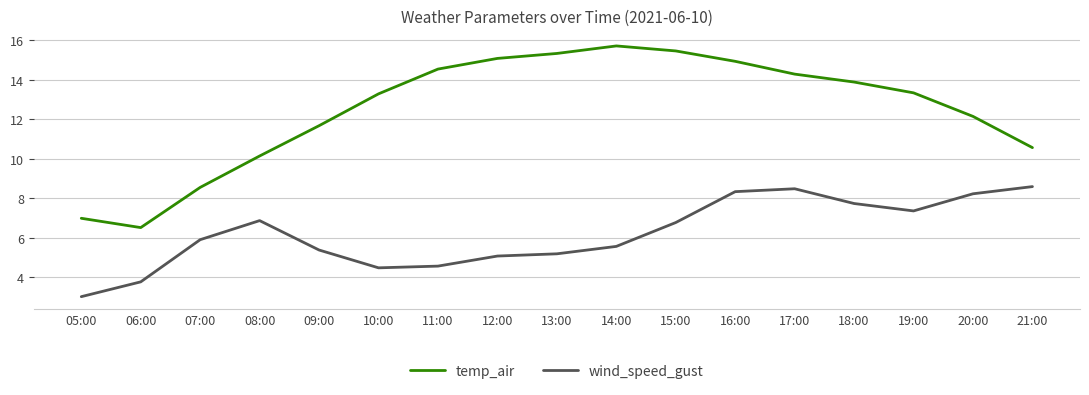

Which label corresponds to the smallest value in the chart?

05:00